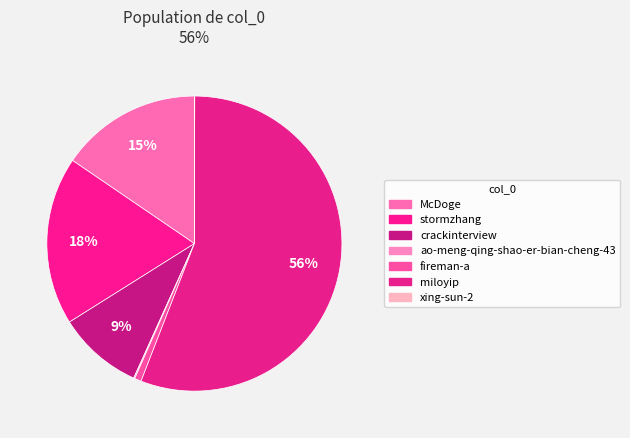

Count the number of slices in the pie.

7